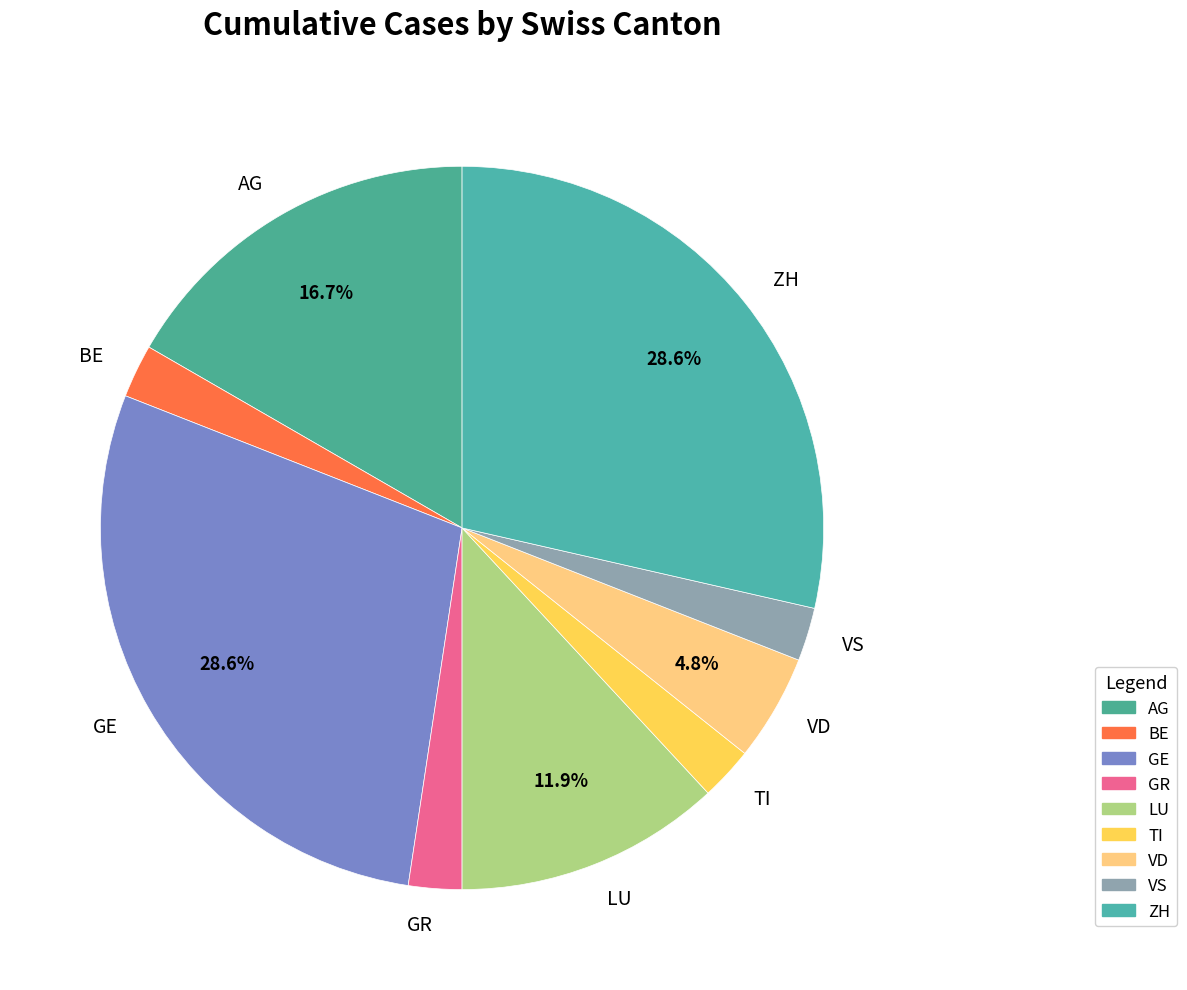

To the nearest percent, what is the average slice percentage?

11%